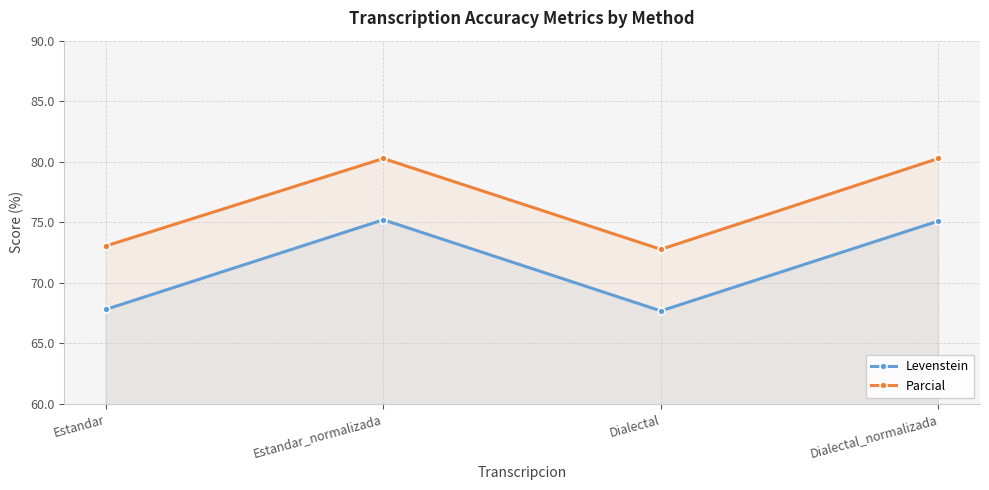

Where is Parcial nearest to the value 76?

Estandar